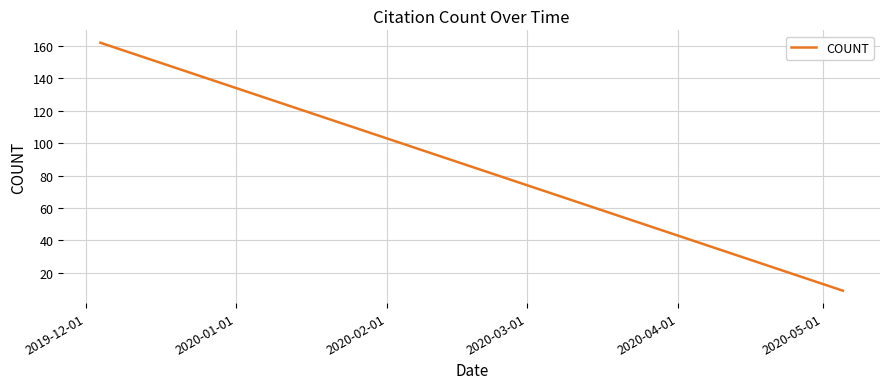

What is the smallest value displayed?

9